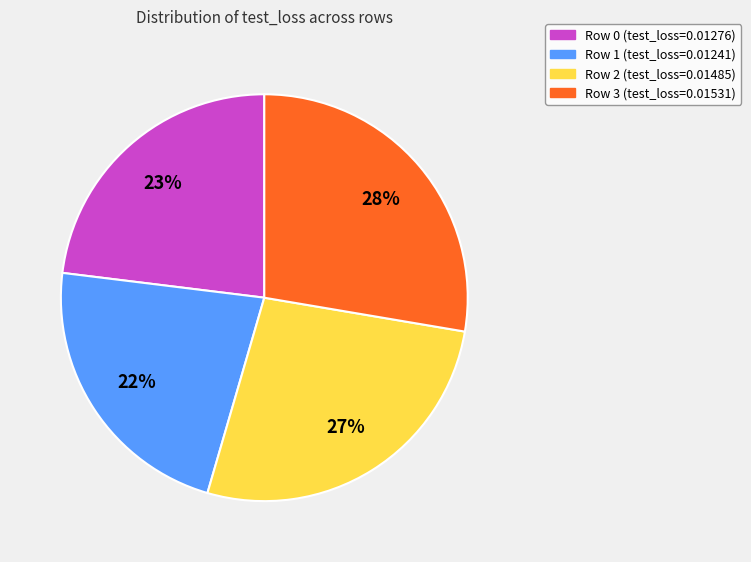

Combined, do Row 3 and Row 2 account for over 50%?

Yes